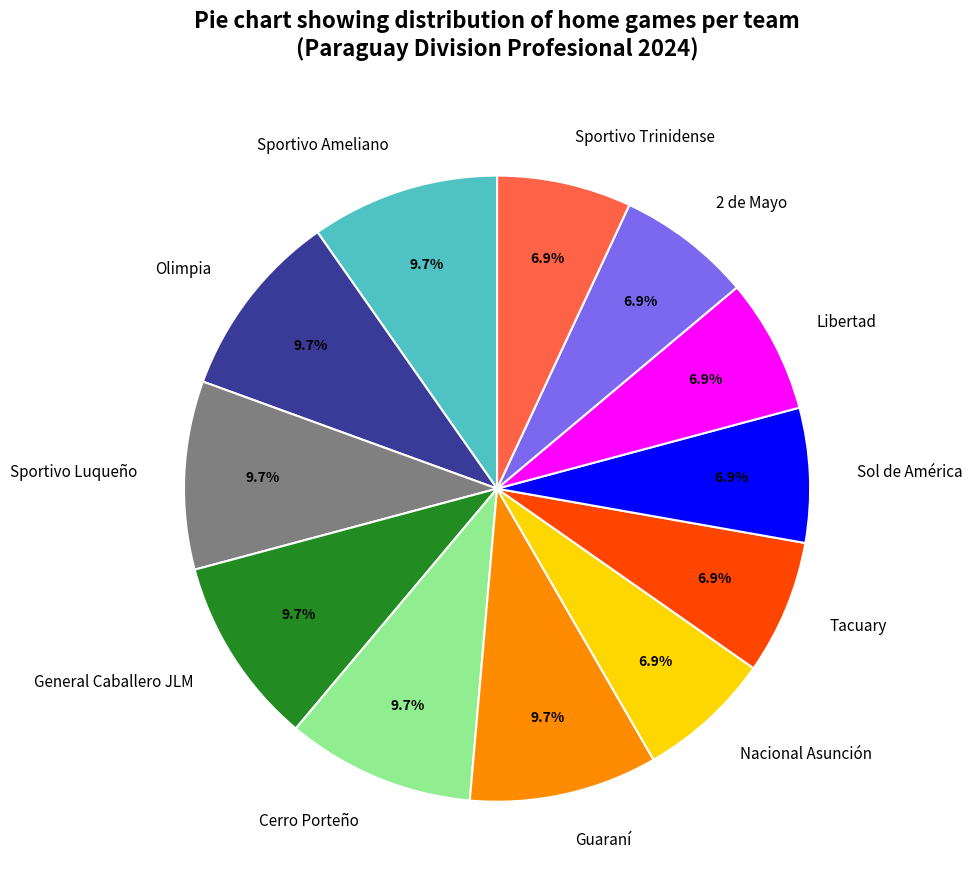

To the nearest percent, what is the difference between the largest and smallest slice percentages?

3%